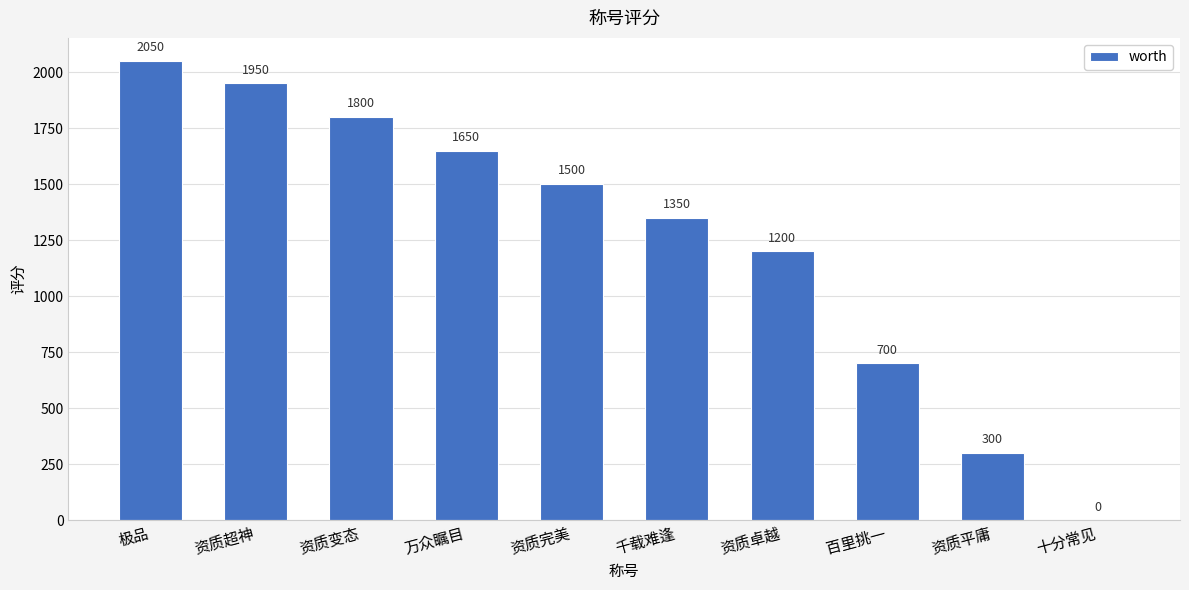

What is the sum of the values at 十分常见 and 极品?

2050